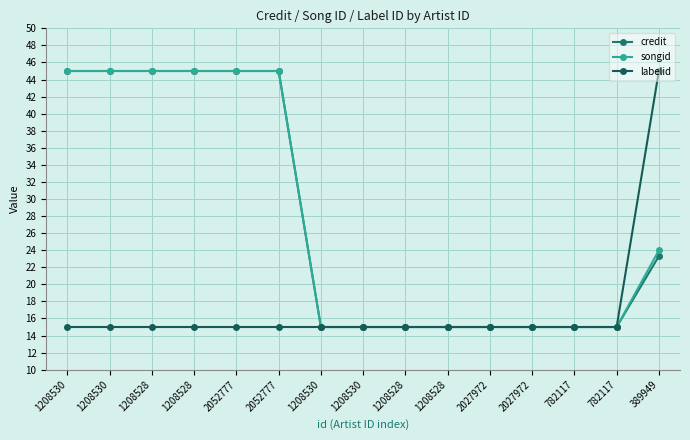

What is the maximum value for songid?

45.0